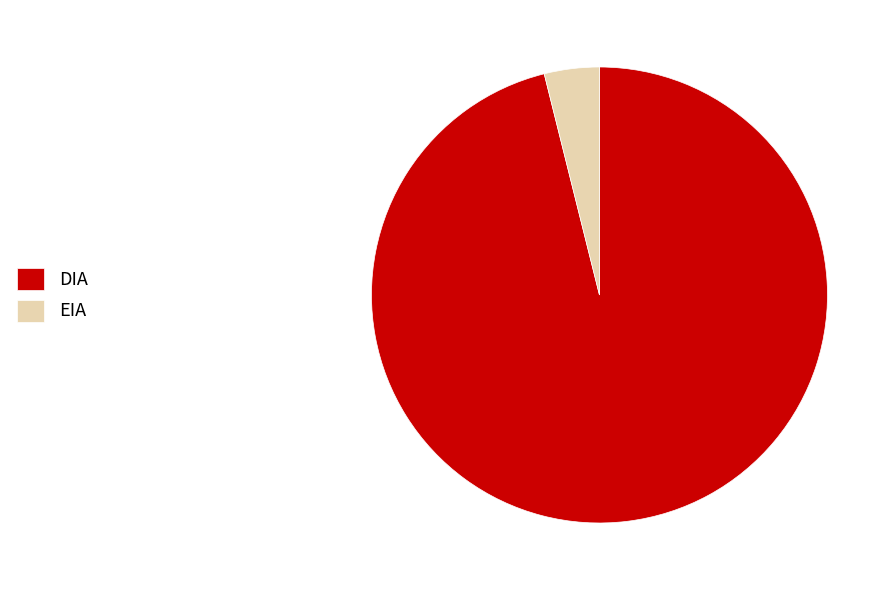

Does any single category account for the majority?

Yes